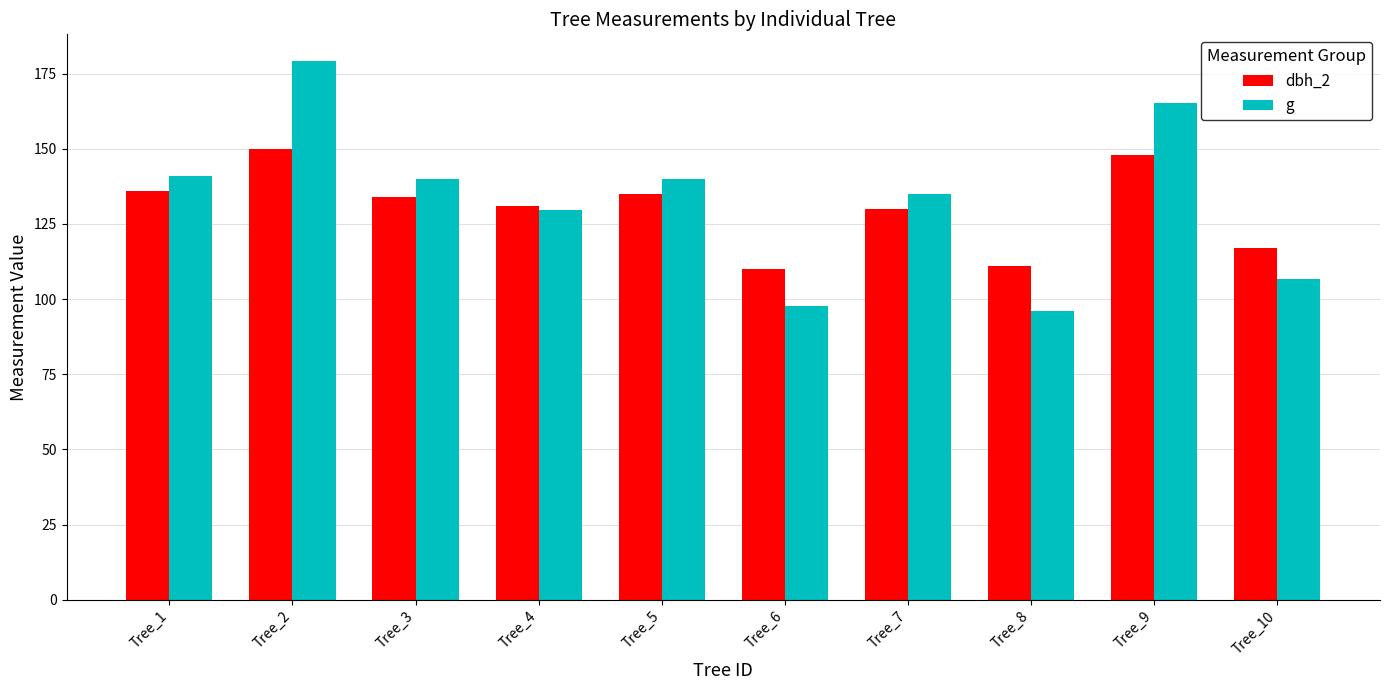

What are all the series names shown in the legend?

dbh_2, g